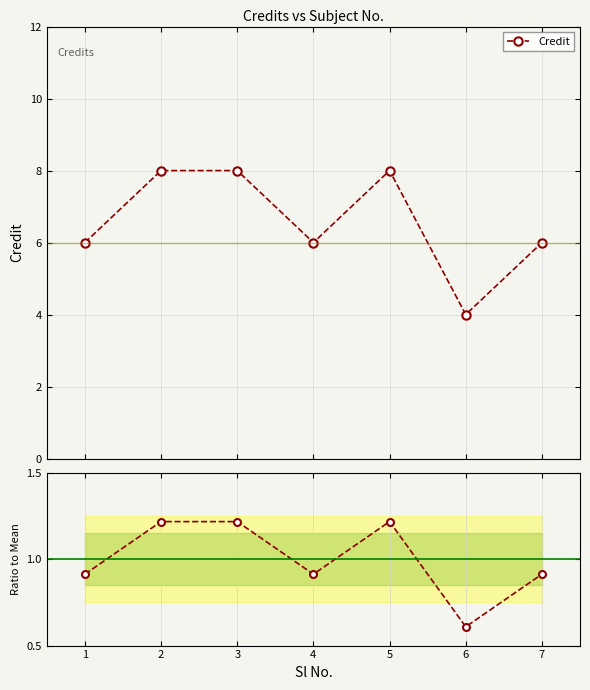

The Credit series shows 6.0 at 7. True or false?

True